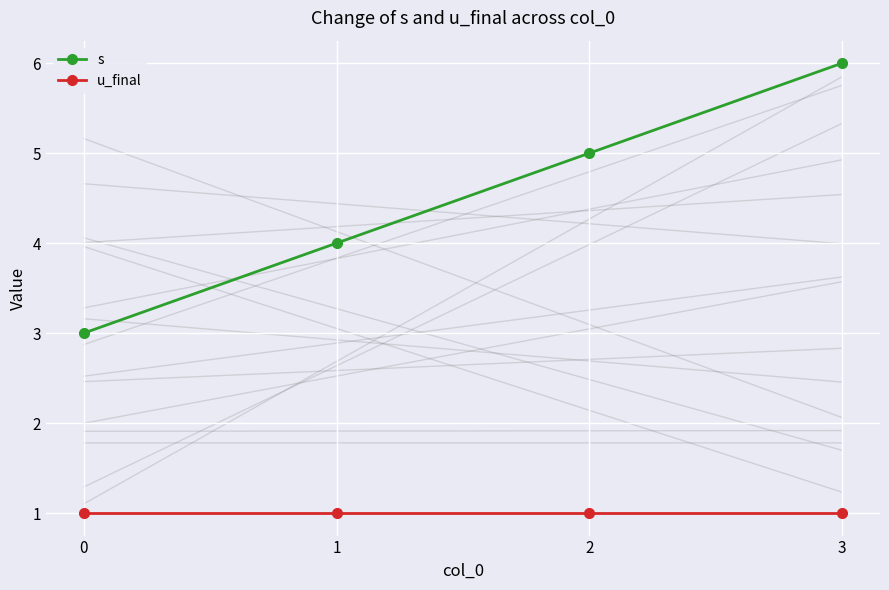

What is the average value of the u_final series?

1